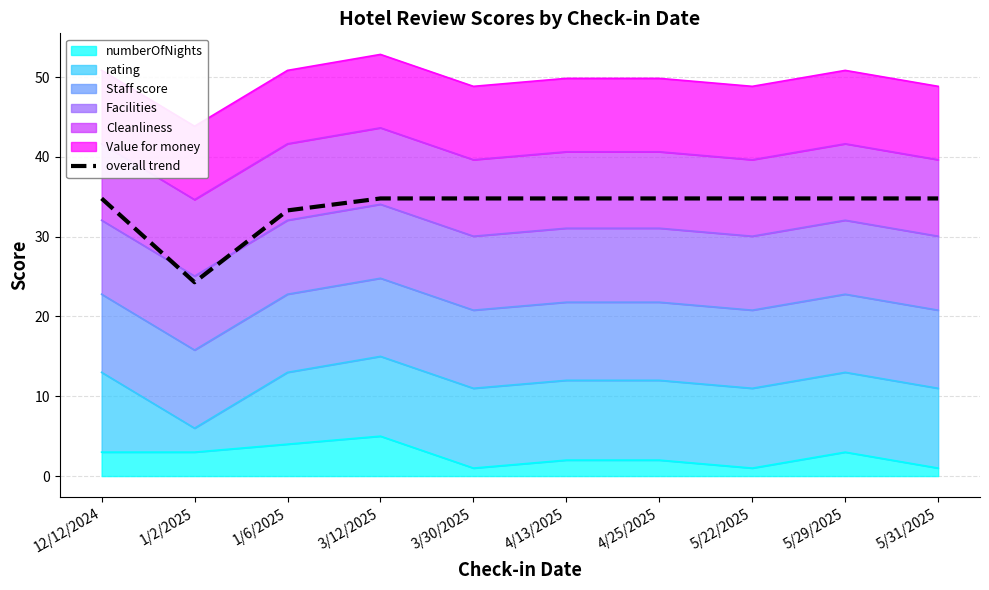

What is the label of the 4th point from the left?

3/12/2025